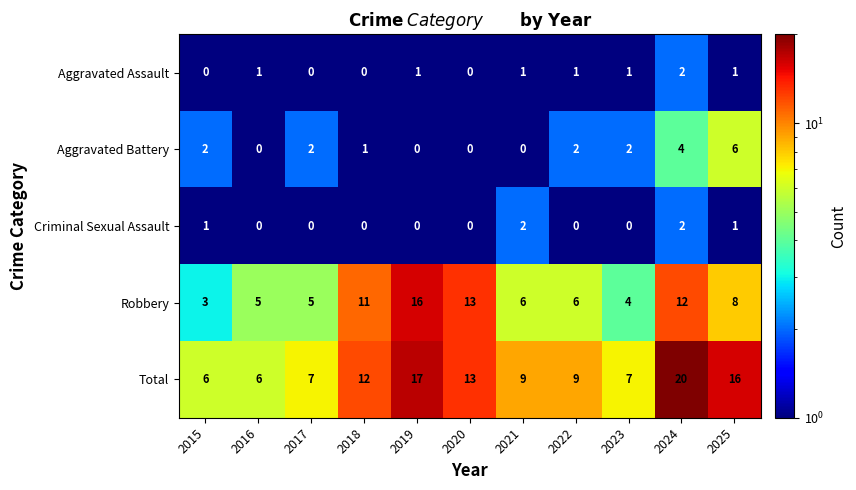

What is the minimum value shown in the chart?

0